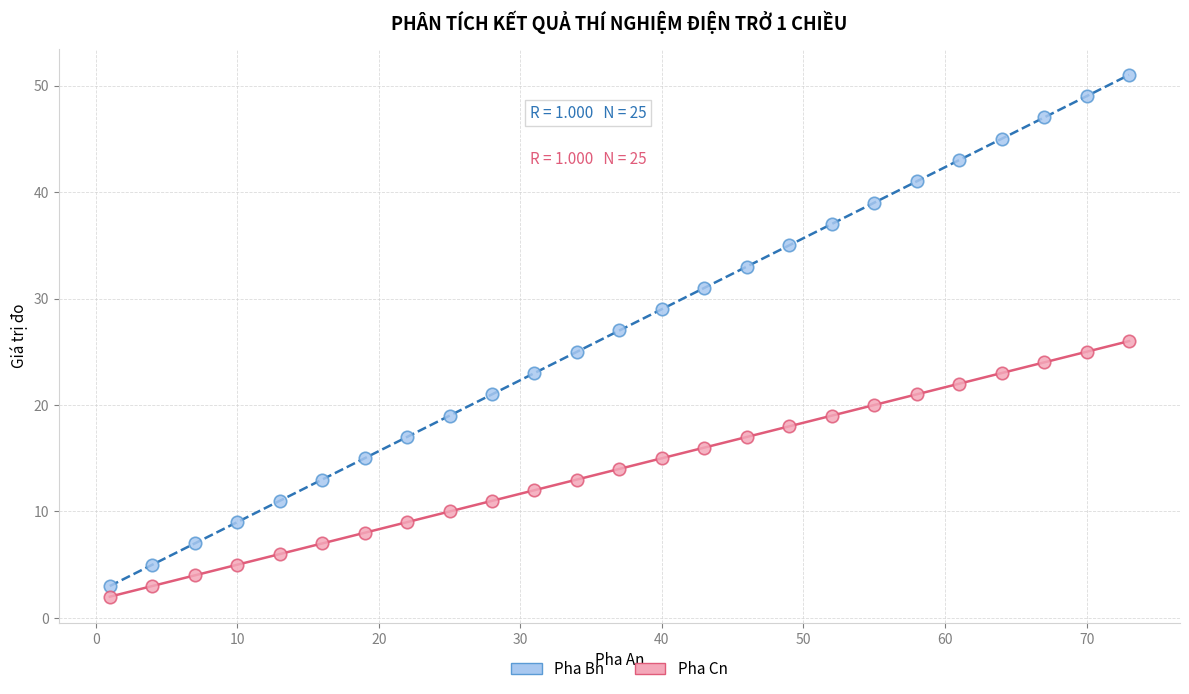

What is the X range (max minus min) for the scatter plot?

72